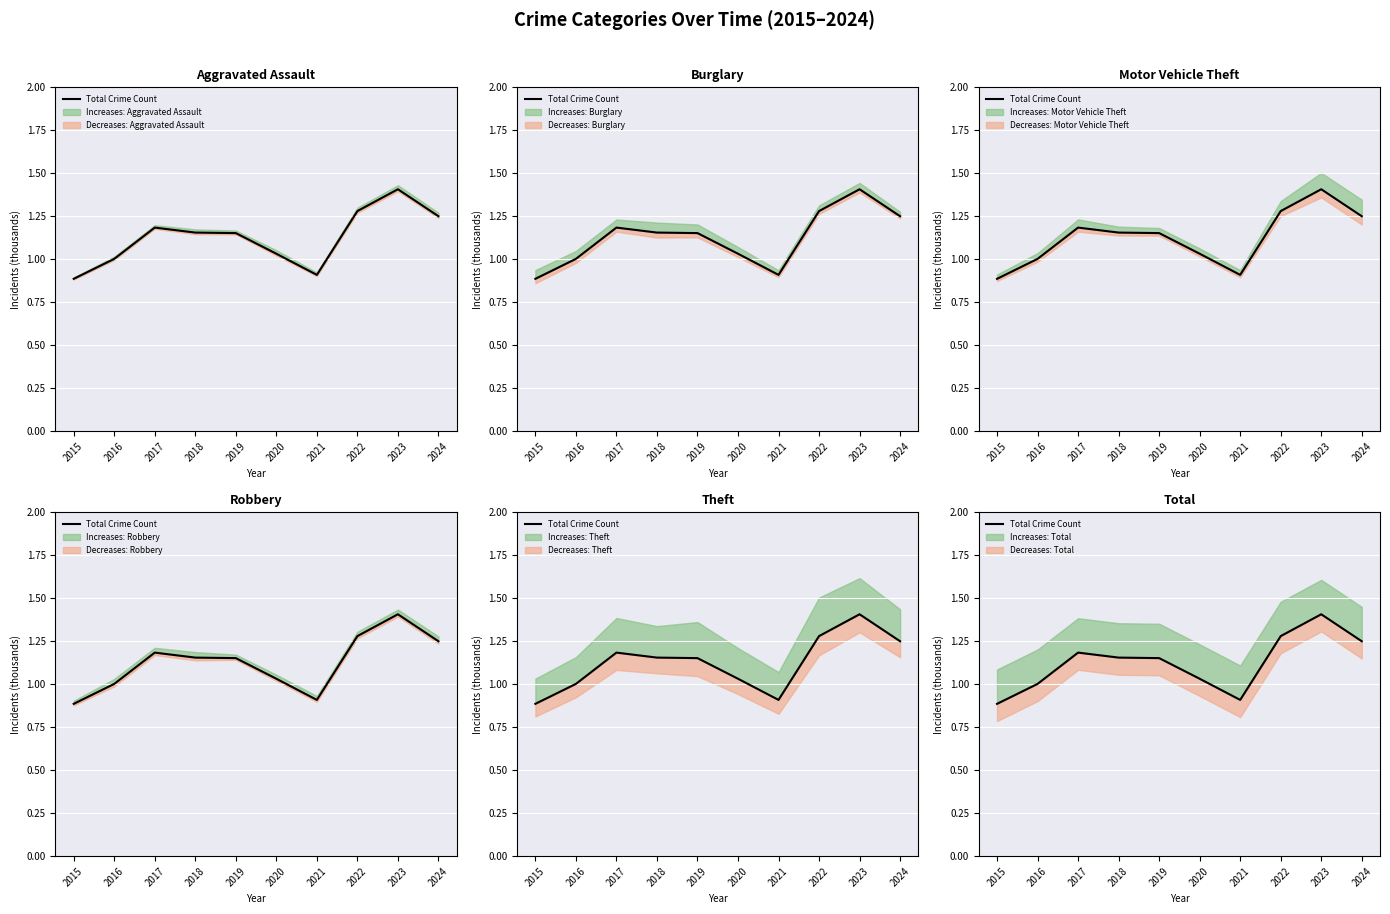

Does the chart display data point markers on the line(s)?

No